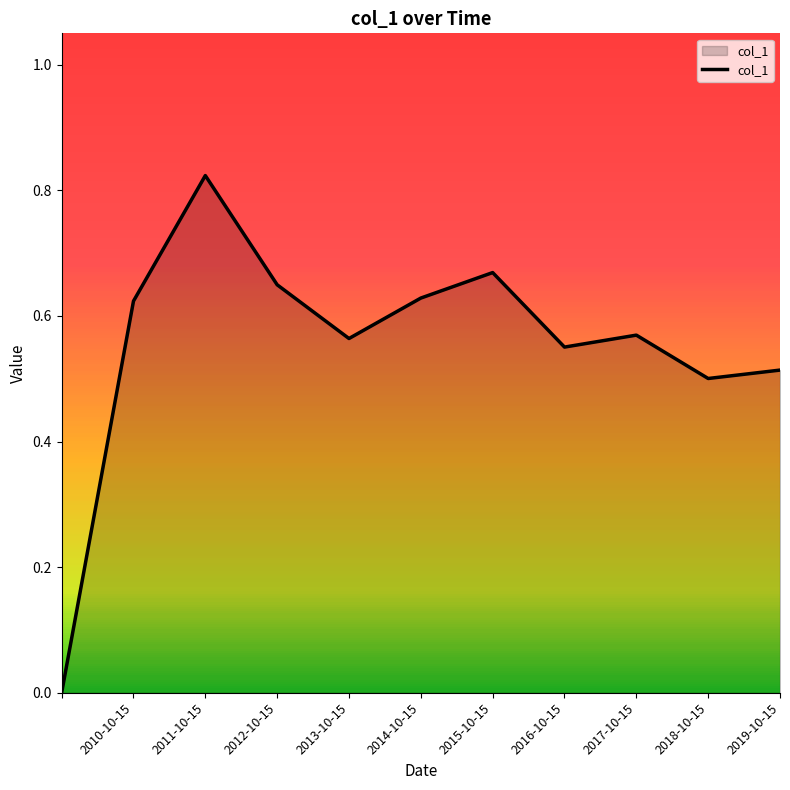

Is this an area chart (filled region under the line)?

Yes